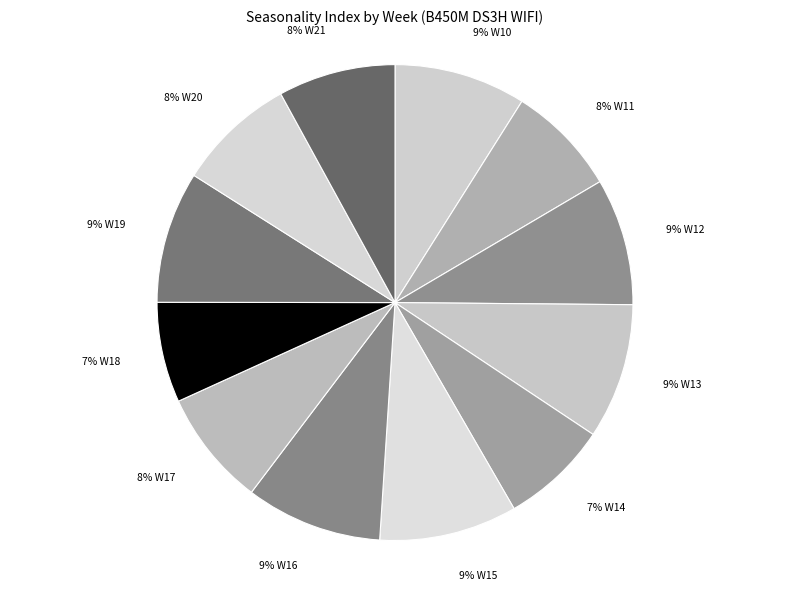

Does any single category account for the majority?

No